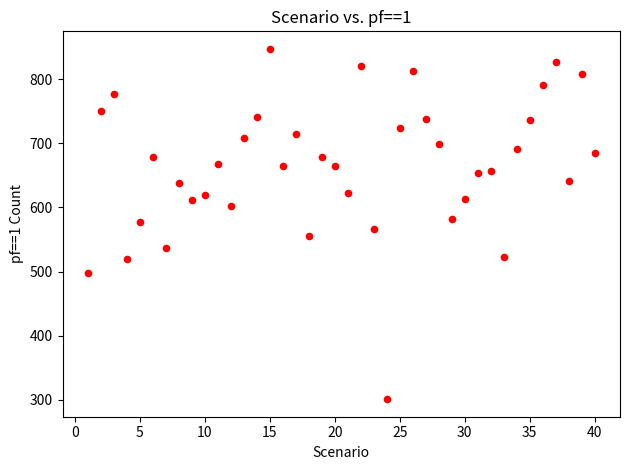

What is the range of X values (max minus min)?

39